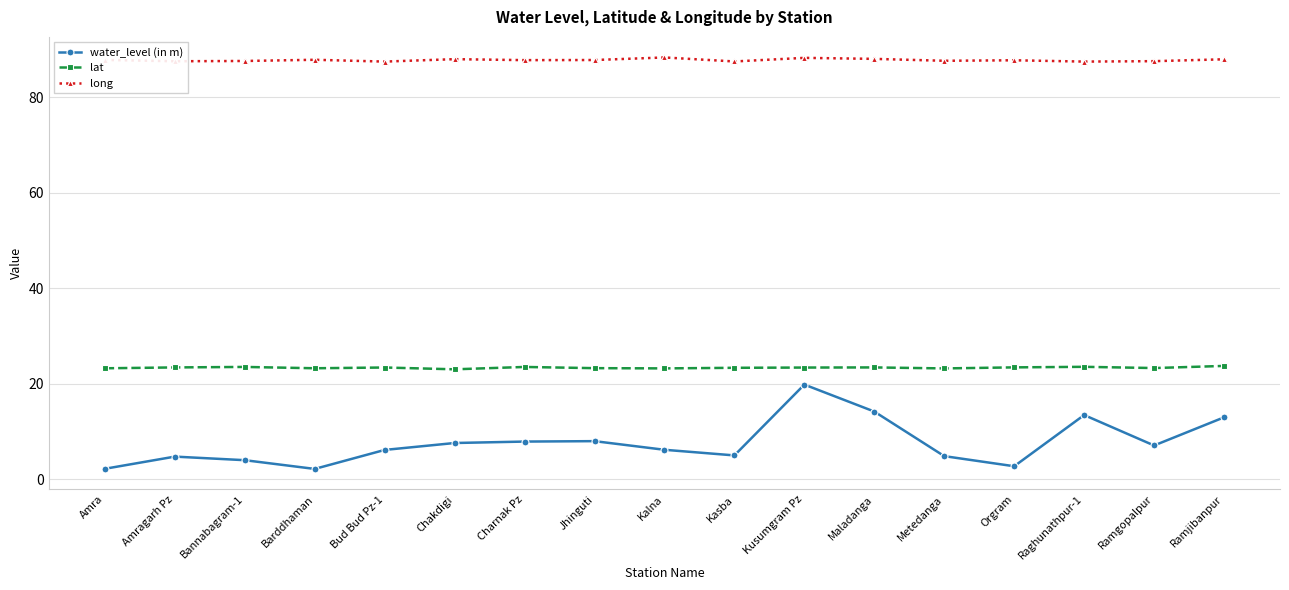

Which series has the largest range (max minus min)?

water_level (in m)